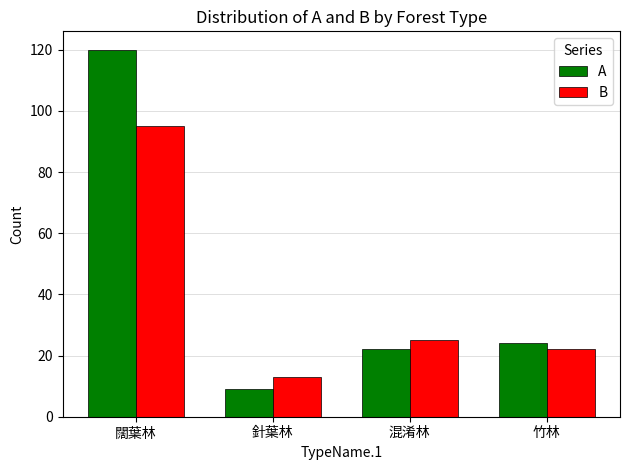

What is the sum of the B values at 闊葉林 and 竹林?

117